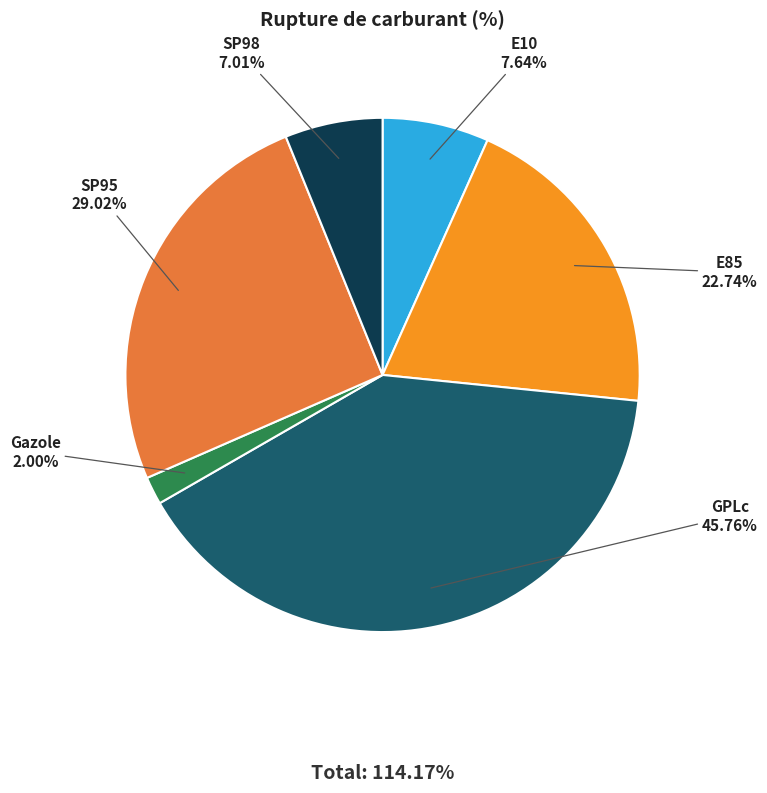

How many slices are in this pie chart?

6